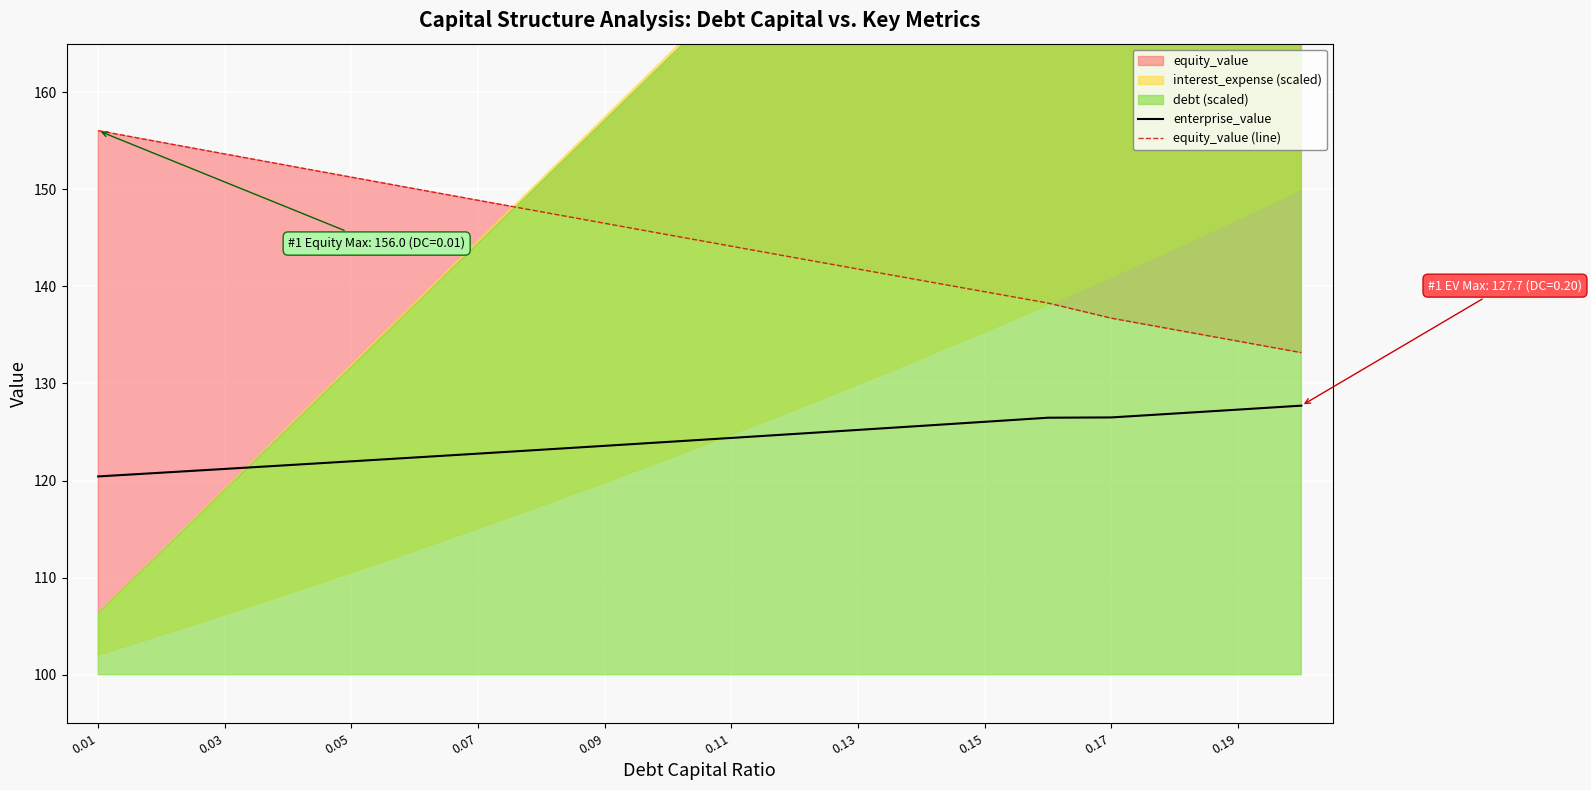

How many values in the equity_value (line) series exceed 145?

10